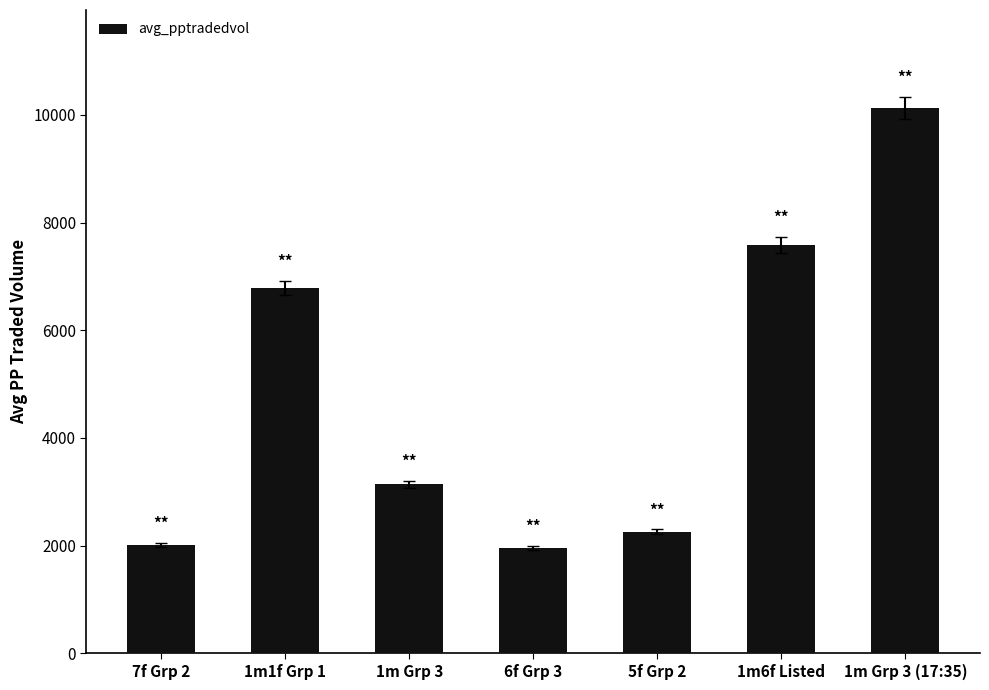

Where is the data nearest to the value 6039?

1m1f Grp 1